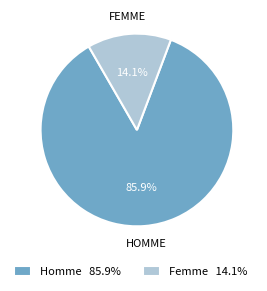

How many segments does this pie chart have?

2